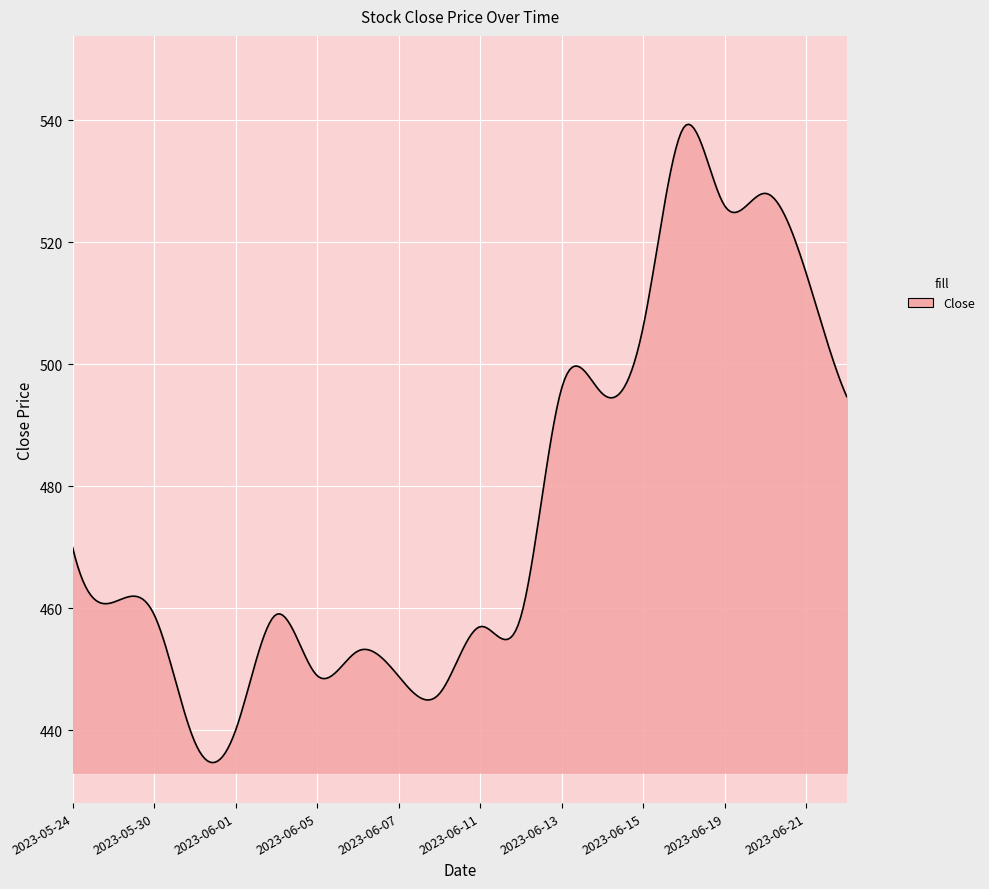

What is the maximum value shown in the chart?

539.3